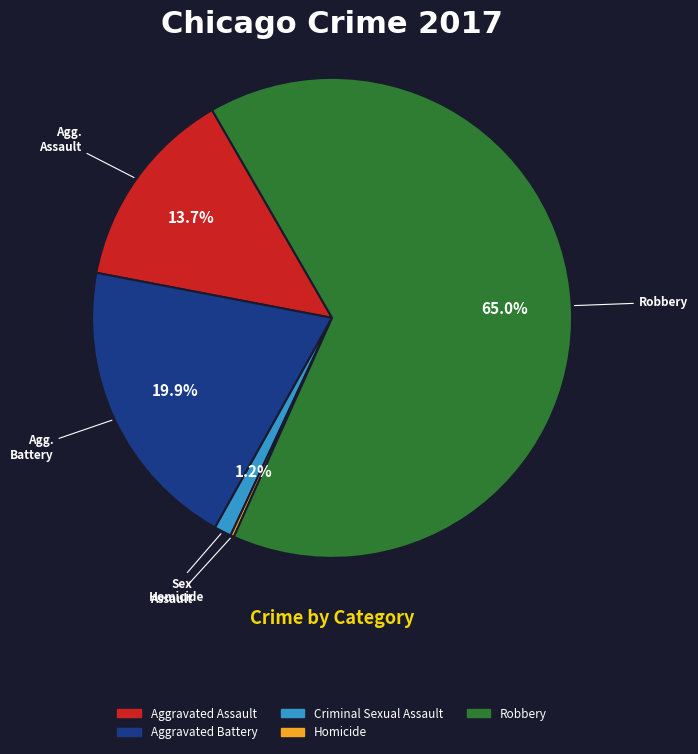

Is there any slice that represents more than half of the pie?

Yes